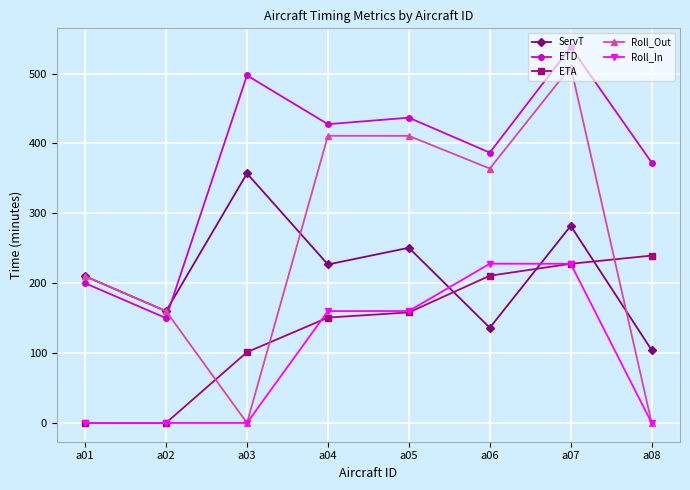

Count the number of data series in this chart.

5